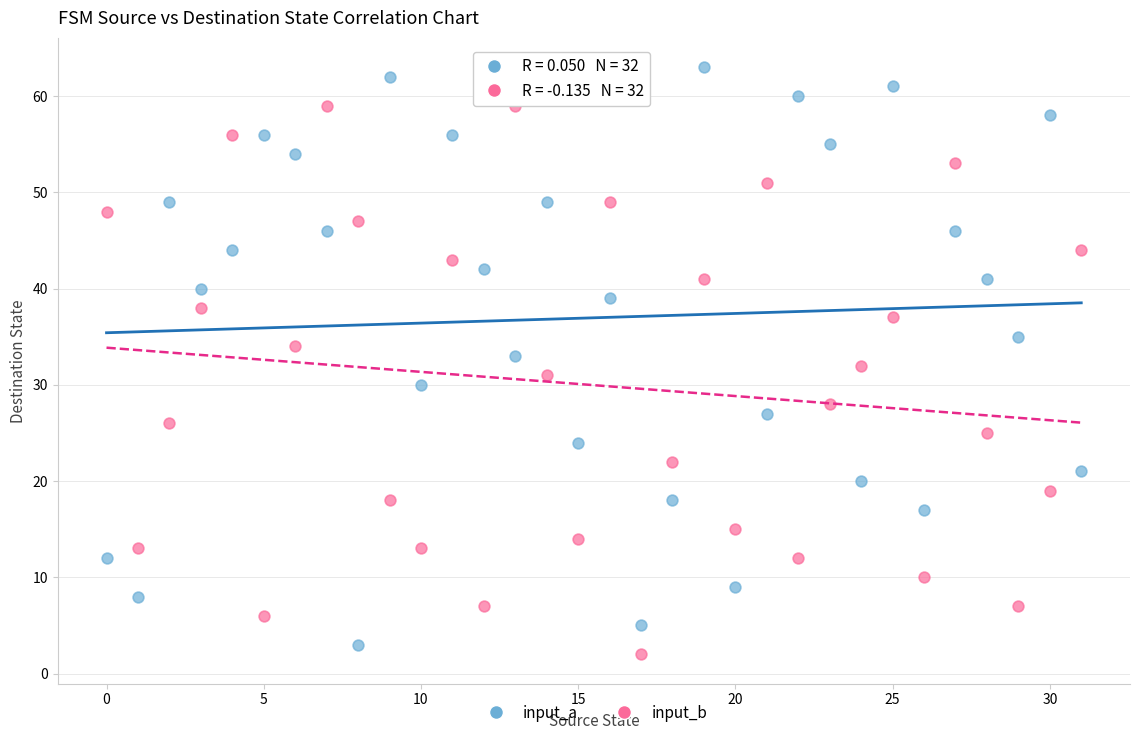

Across all data points, what is the range of Y values (max minus min)?

61